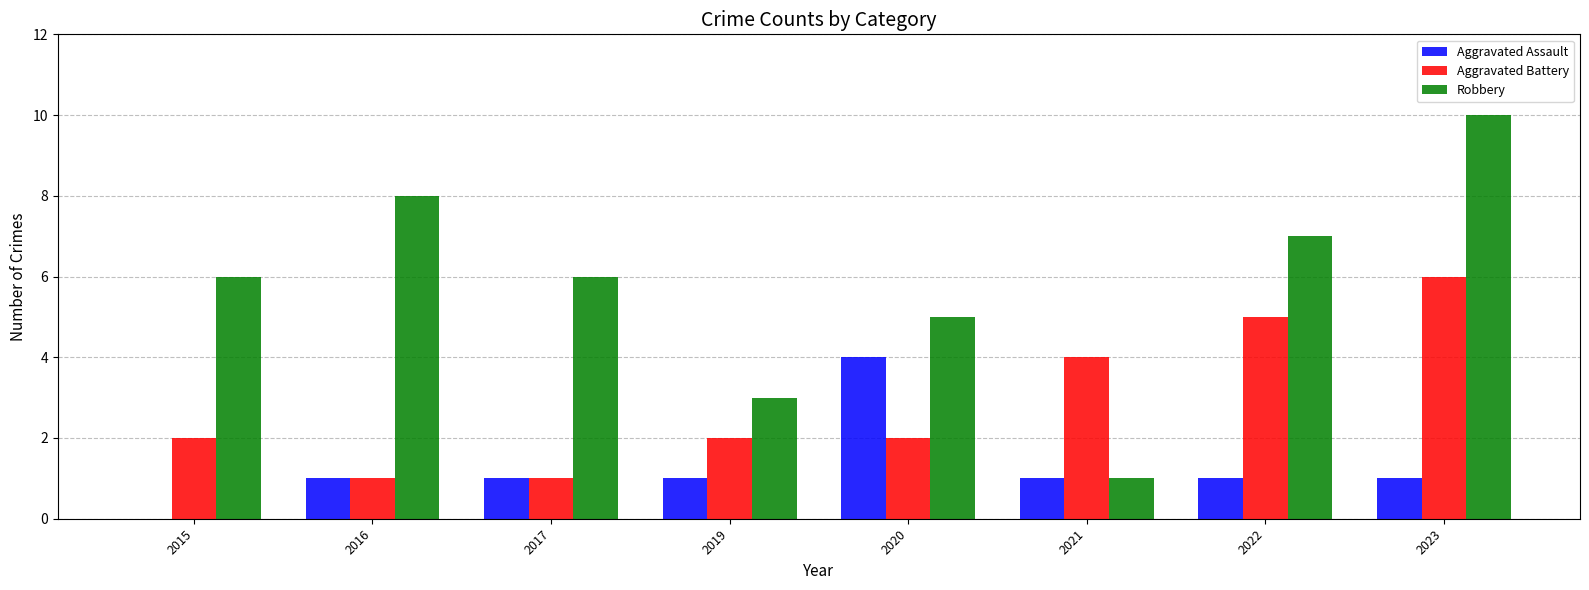

Reading left to right, list all the values displayed in this chart.

Aggravated Assault: 0	1	1	1	4	1	1	1
Aggravated Battery: 2	1	1	2	2	4	5	6
Robbery: 6	8	6	3	5	1	7	10